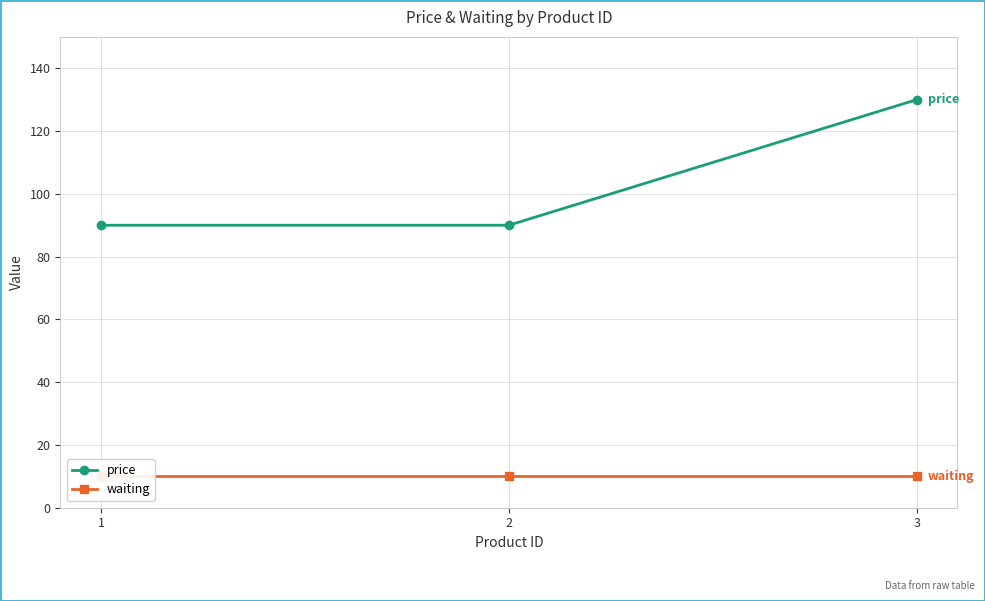

How many series are shown in this chart?

2